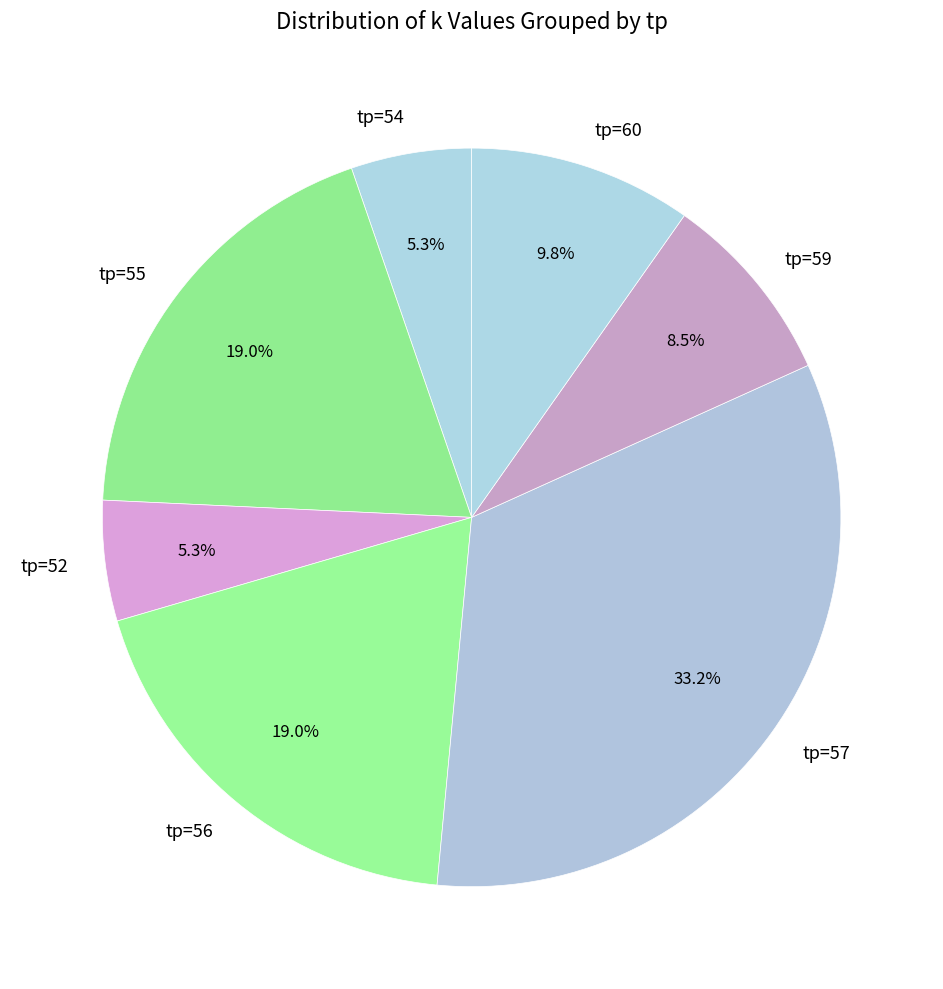

Which slice is the largest?

tp=57